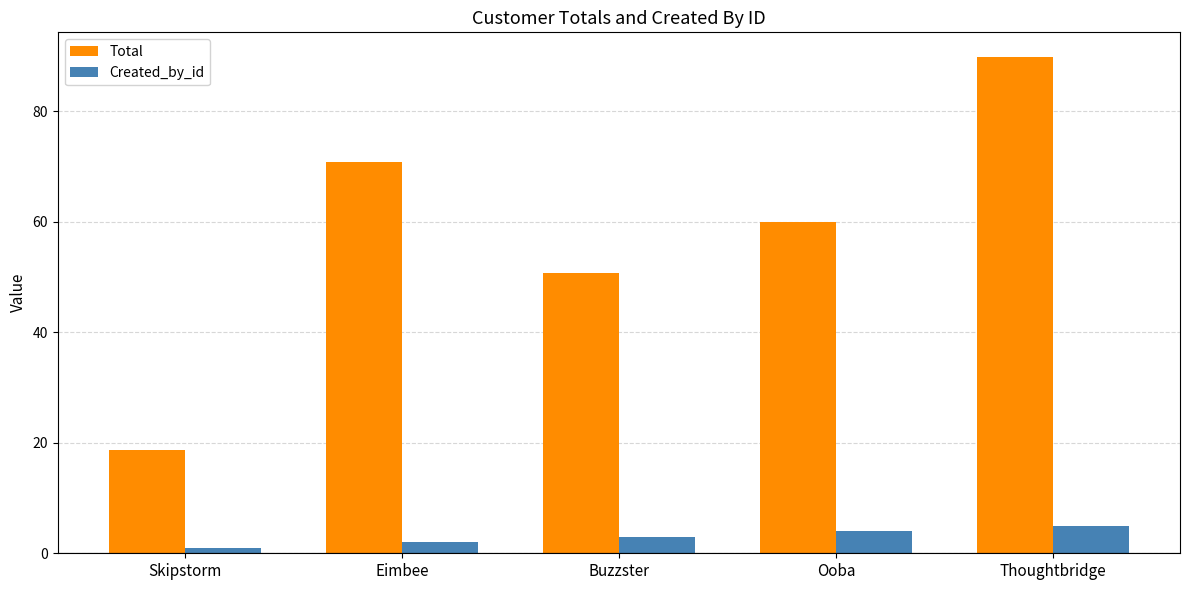

Is it true that Created_by_id equals 4.0 at Ooba?

True